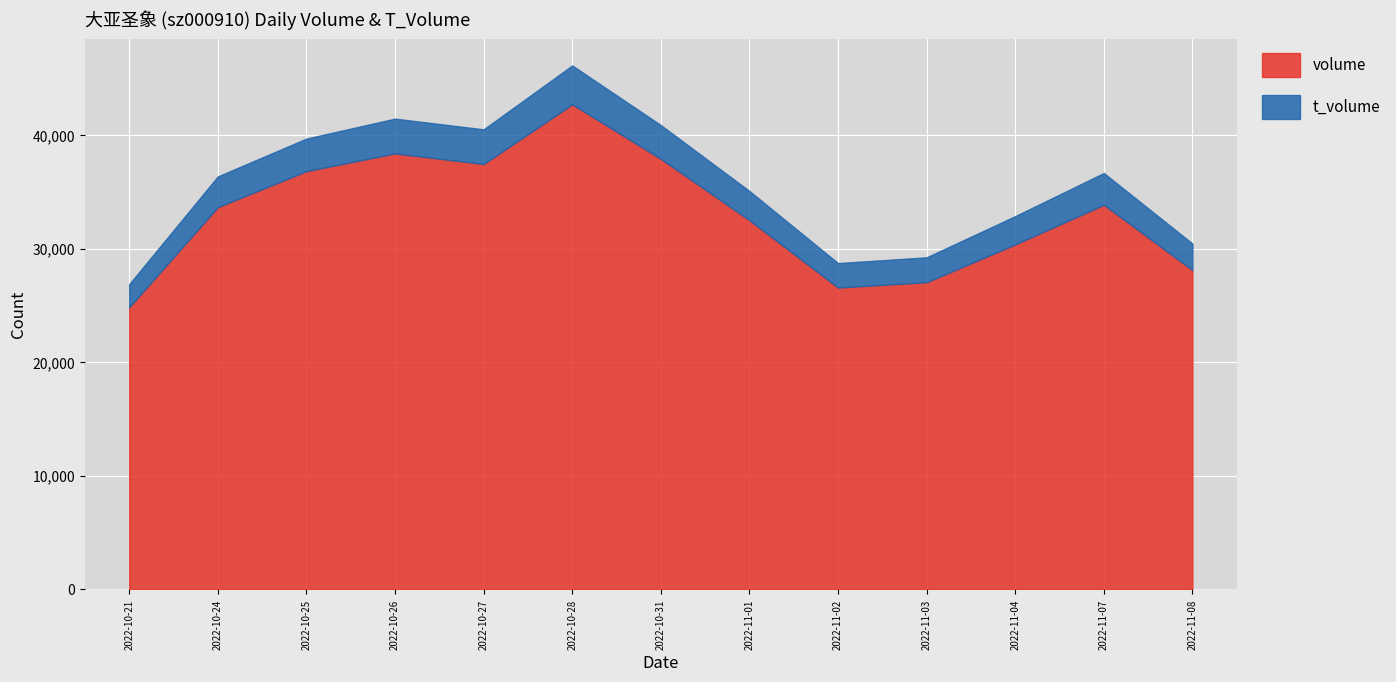

How many distinct data groups are displayed?

2